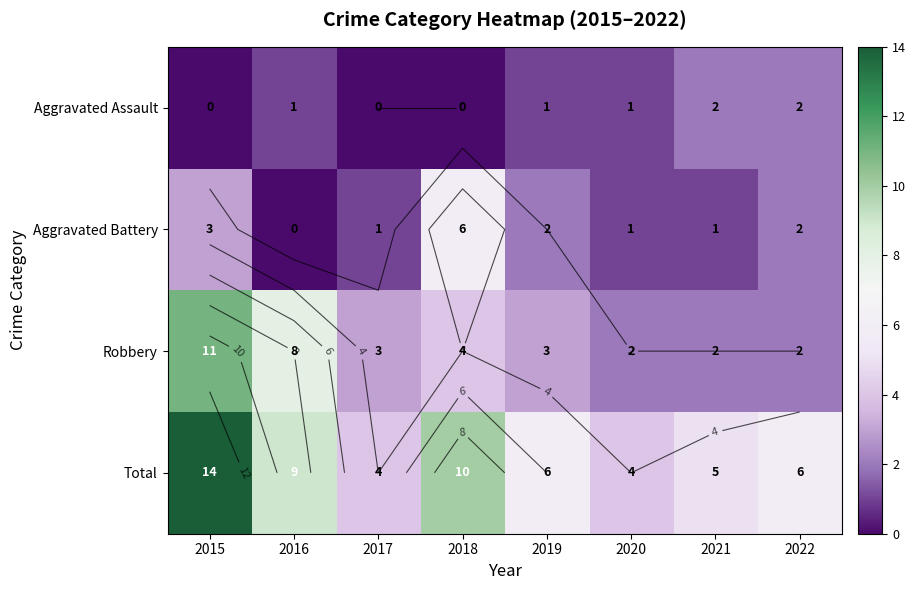

Which series has the widest spread of values?

Total